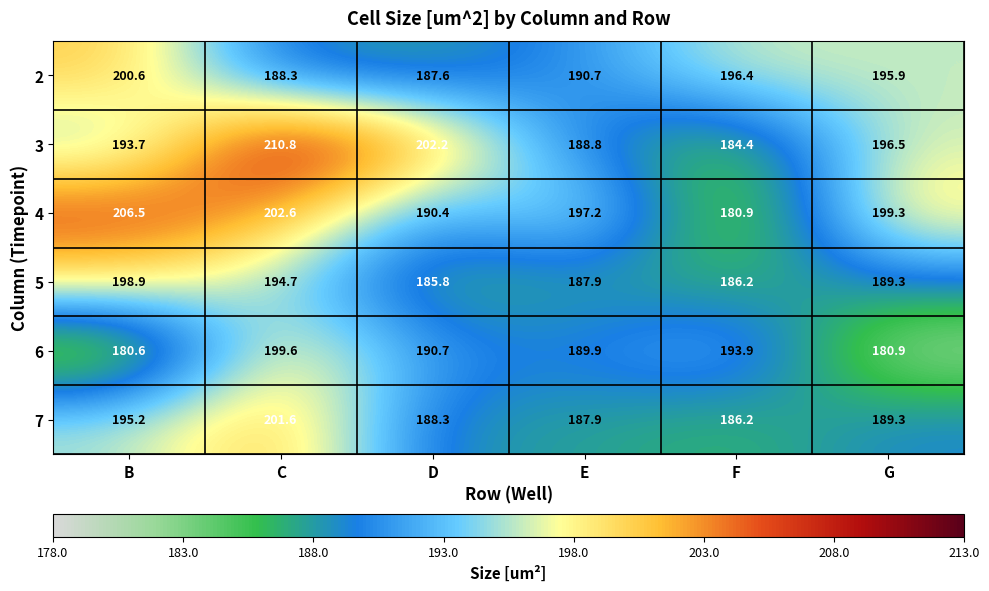

Which series has the largest total across all categories?

4